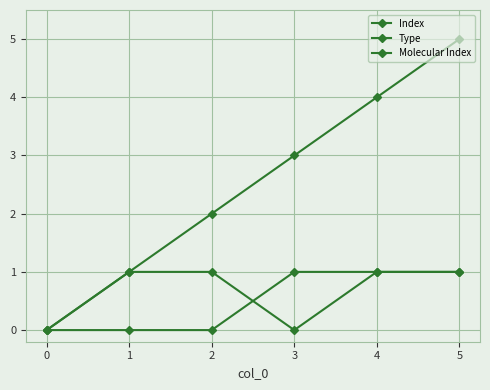

How many distinct data groups are displayed?

3